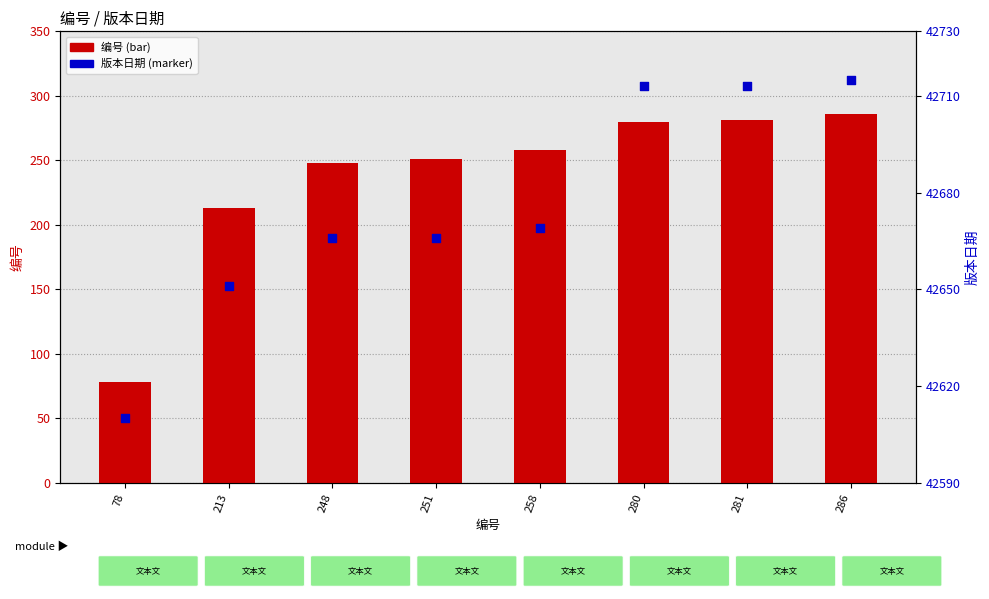

What is the total value across all series at 78?

42688